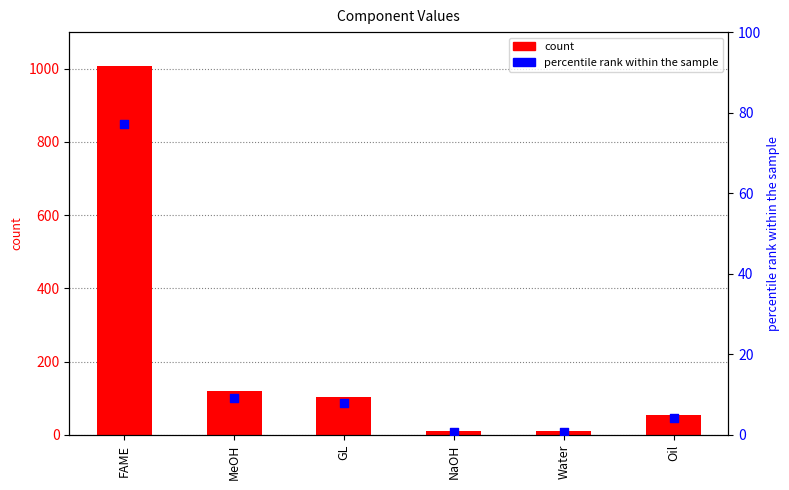

Which series has the widest spread of Y values?

count